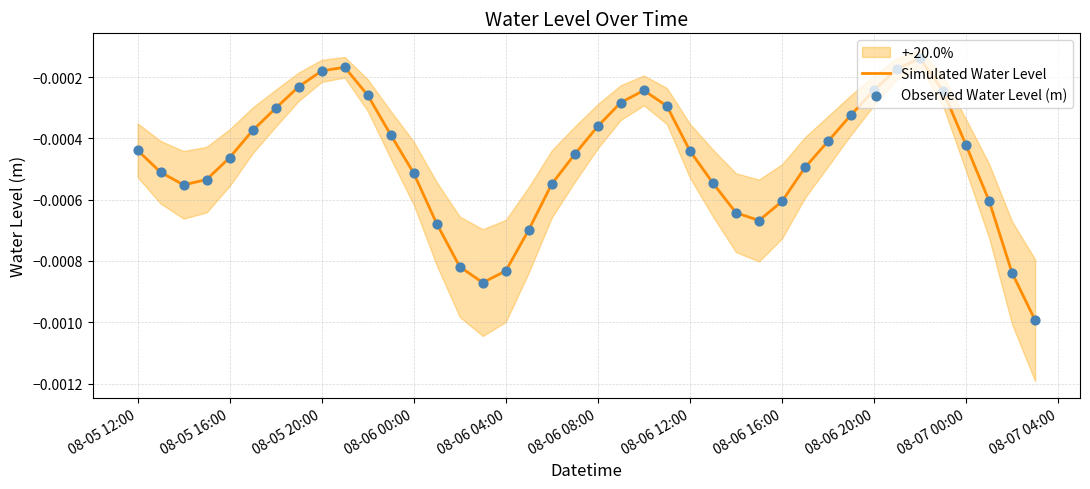

What are all the series names shown in the legend?

Simulated Water Level, Observed Water Level (m)